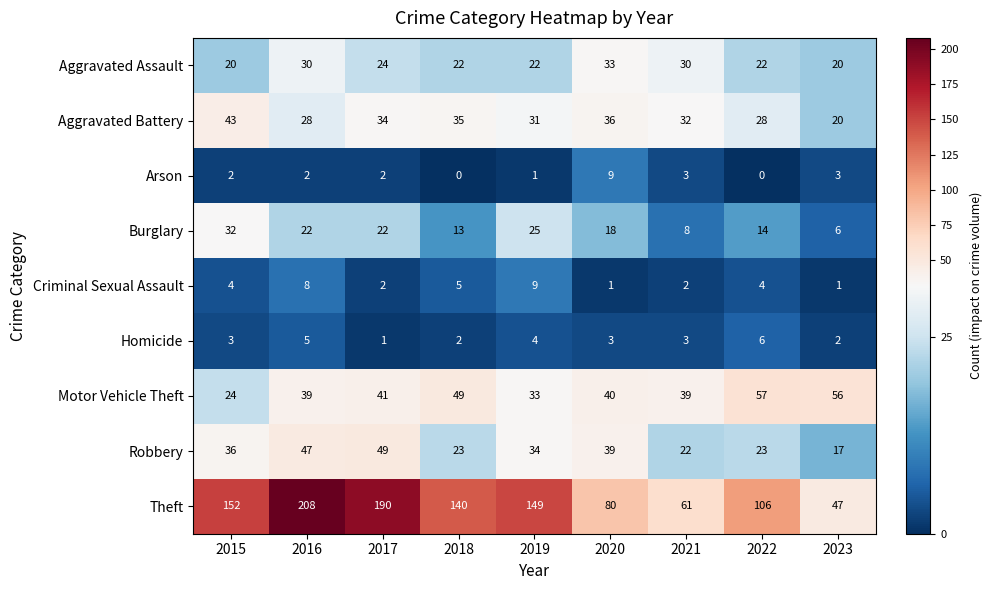

What is the difference between the highest and lowest values at 2022?

106